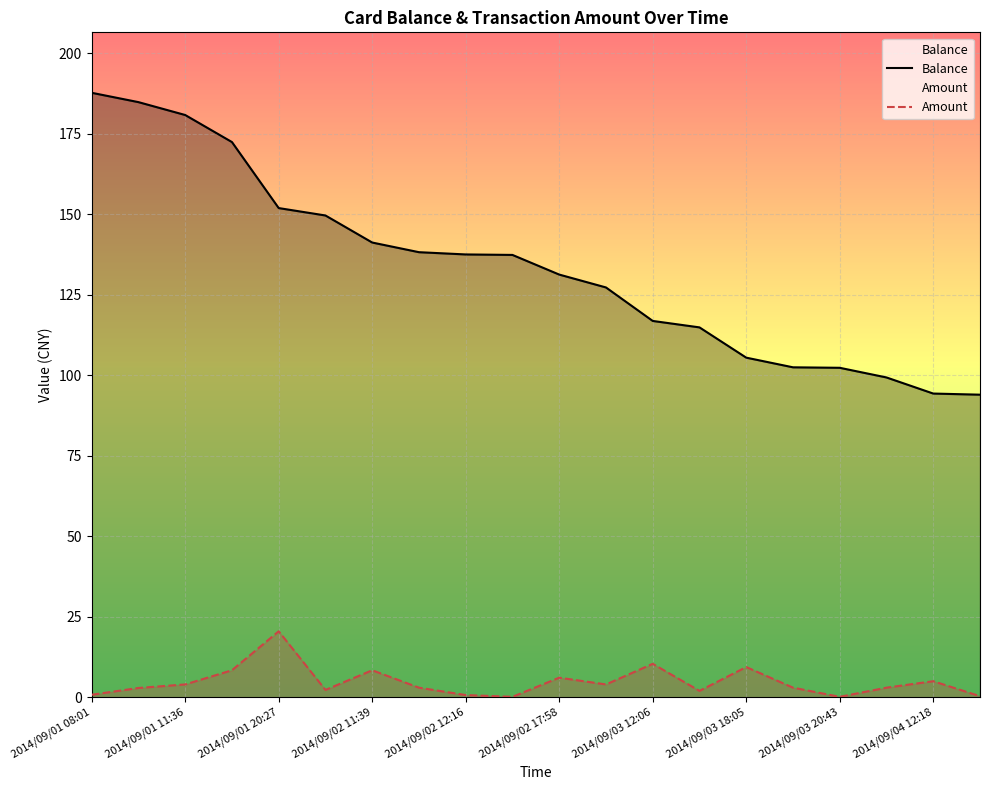

How many distinct data groups are displayed?

2